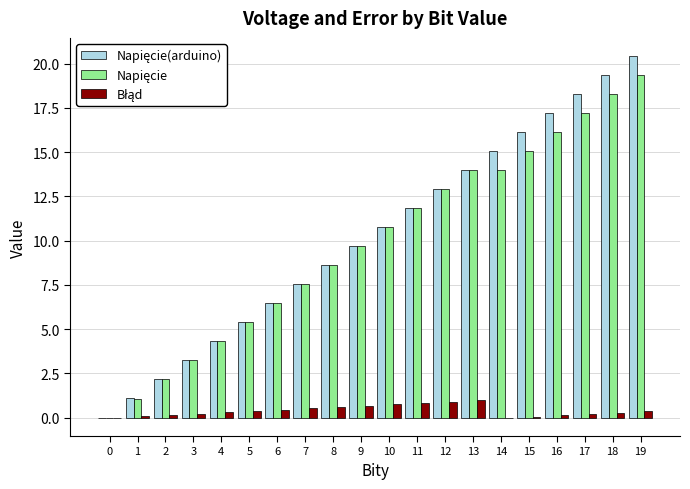

What is the total value across all series at 6?

13.4